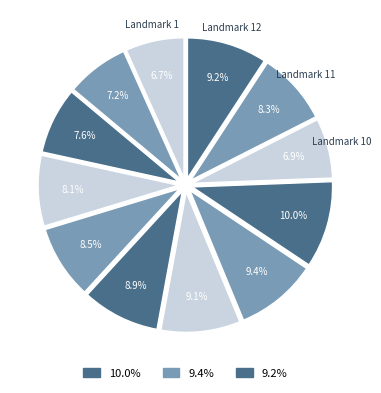

What is the largest slice in the pie chart?

9